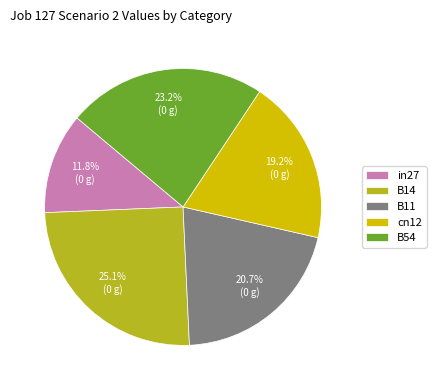

Does any single category account for the majority?

No